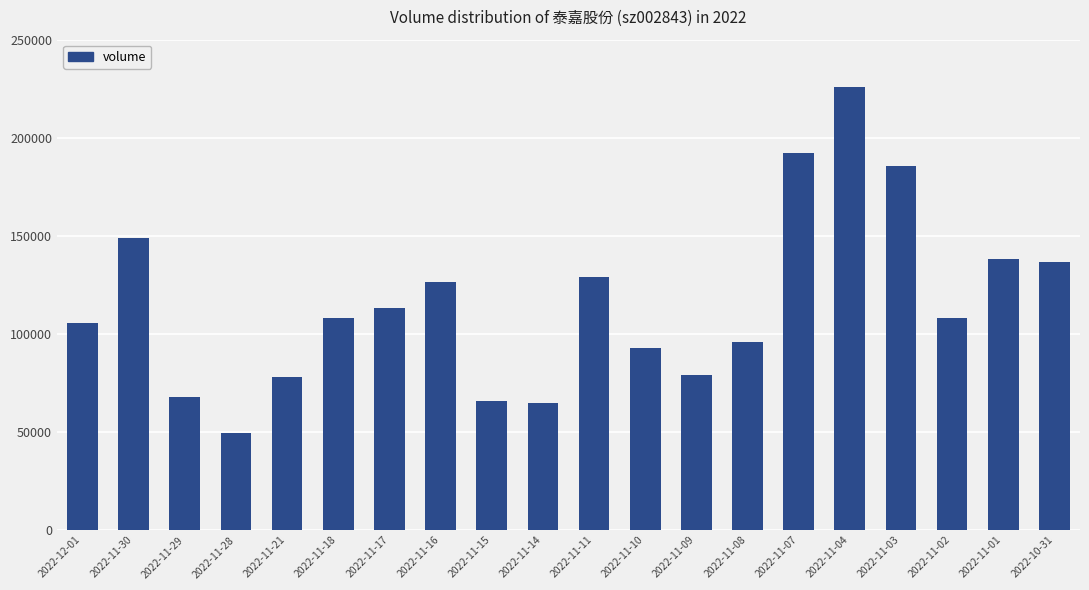

What is the difference between the maximum and second lowest values?

161137